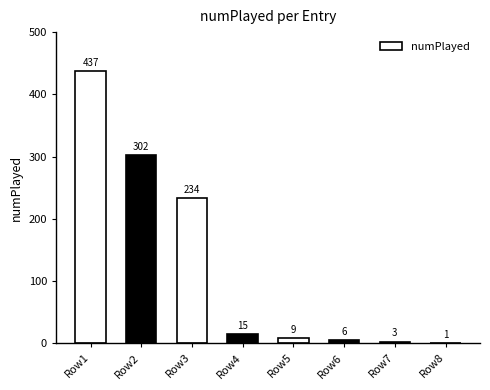

What is the sum of all values?

1007